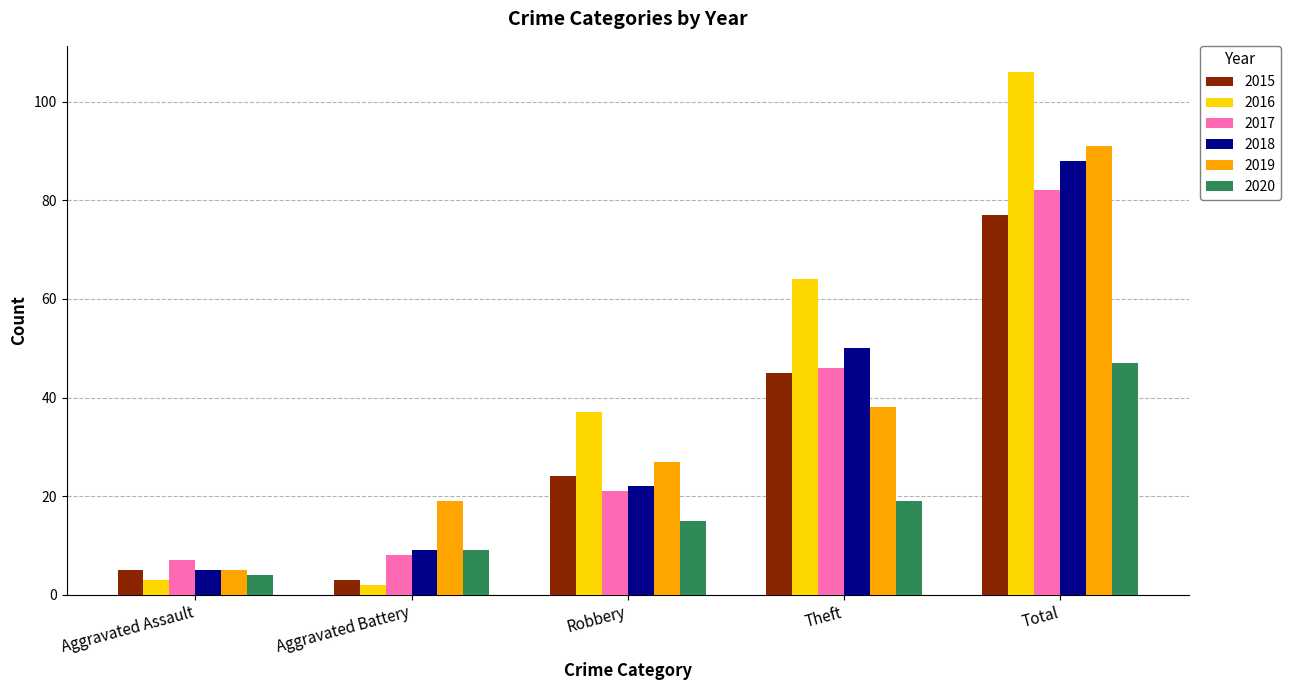

How many categories are shown in the chart?

5